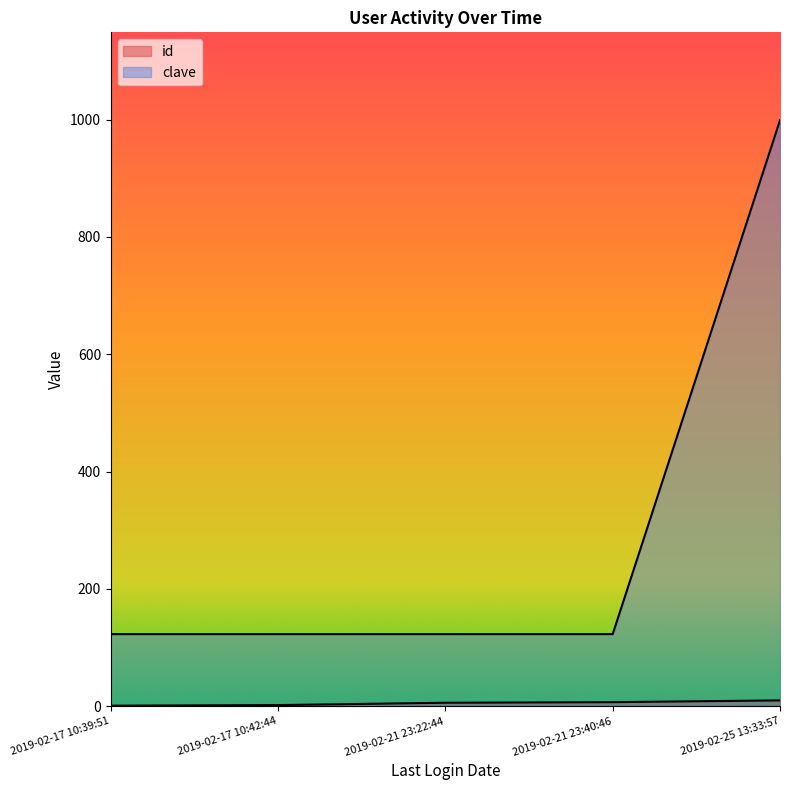

Reading left to right, list all the values displayed in this chart.

id: 1	2	6	7	10
clave: 123	123	123	123	999